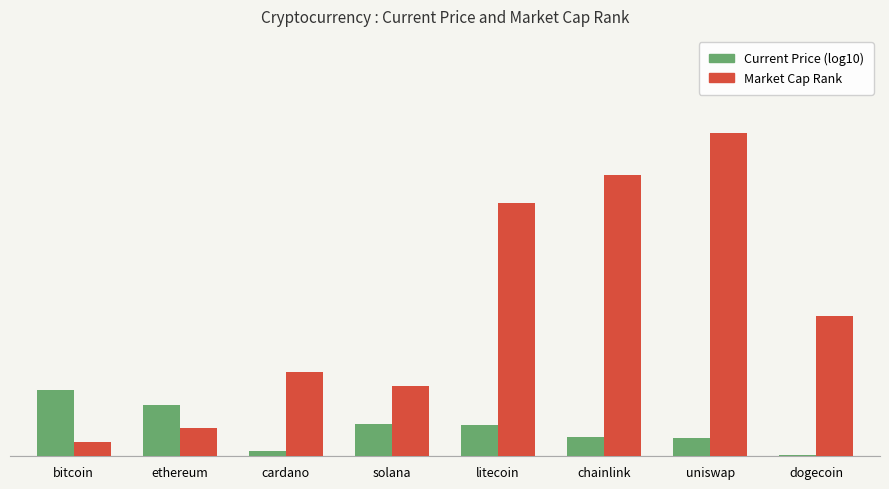

The value of Current Price (log10) at ethereum is 2.4. True or false?

False